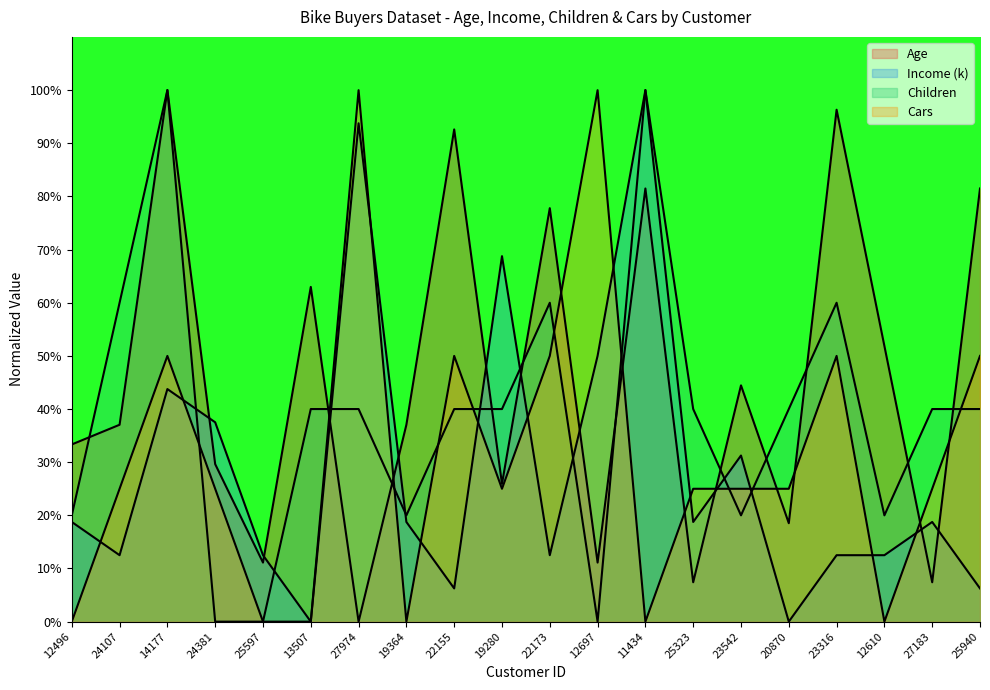

Which series ends up on top after the final intersection of Cars and Income_scaled?

Cars